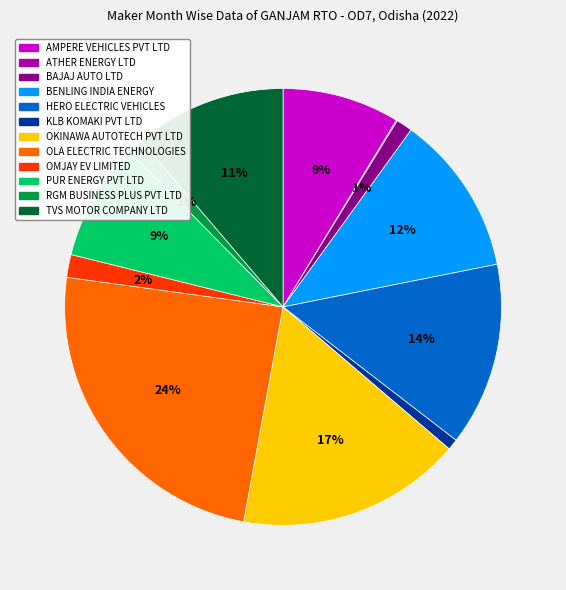

To the nearest percent, what is the difference between the largest and smallest slice percentages?

24%